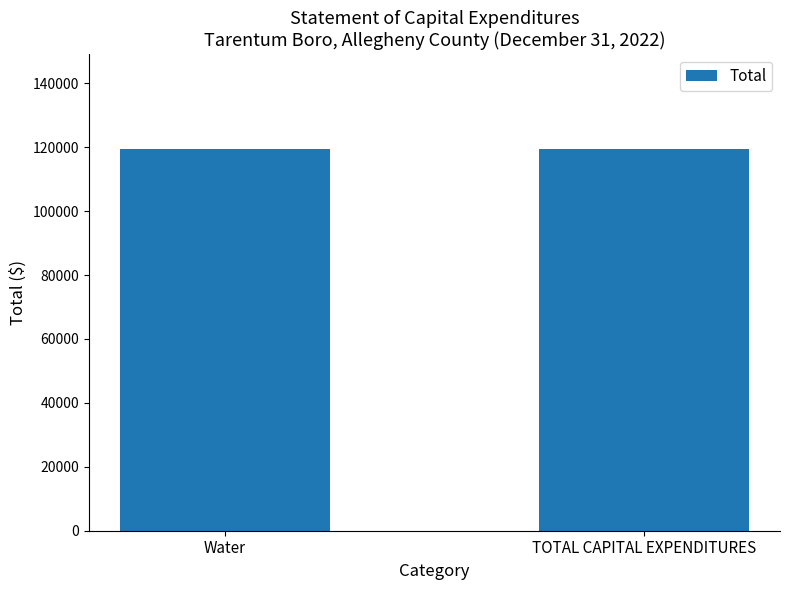

Is it true that the value at General Government is -46314?

False